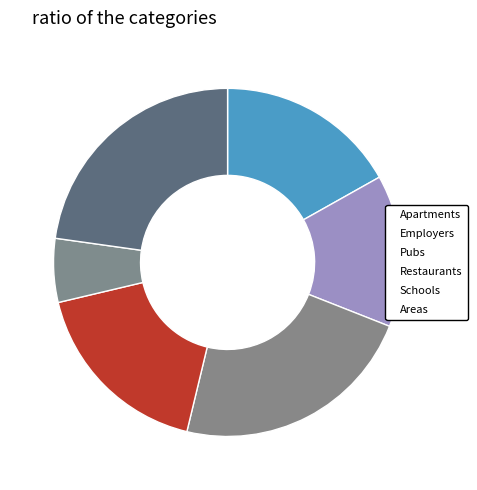

Which slice is the largest?

Pubs